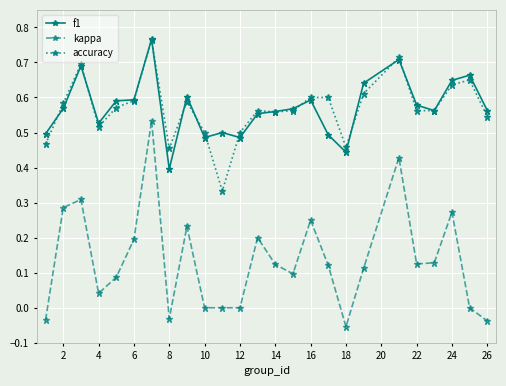

Which series has the largest range (max minus min)?

kappa